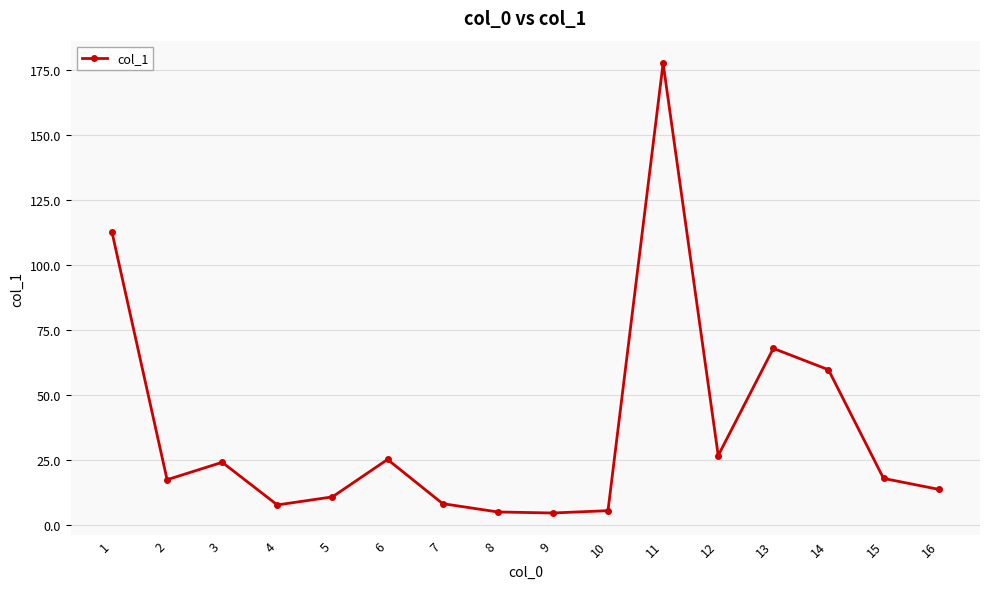

The value at 14 is 94.4. True or false?

False